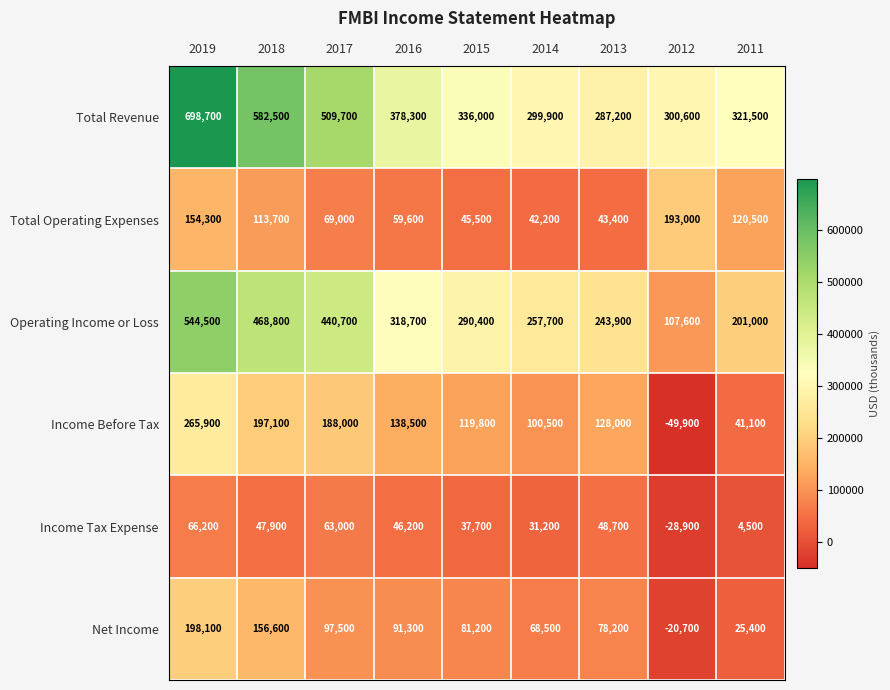

Rank the series at 2016 from lowest to highest value.

Income Tax Expense, Total Operating Expenses, Net Income, Income Before Tax, Operating Income or Loss, Total Revenue